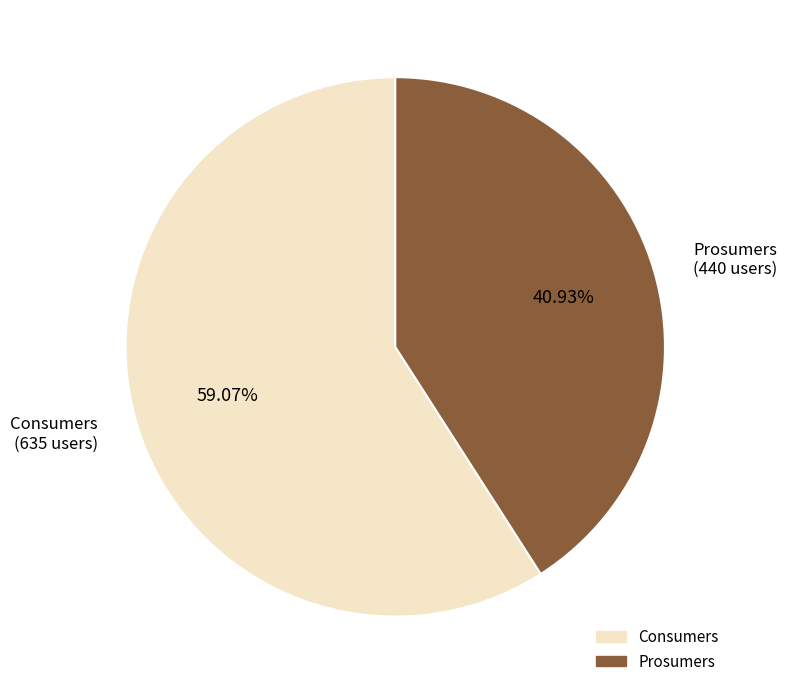

To the nearest percent, what is the average slice percentage?

50%